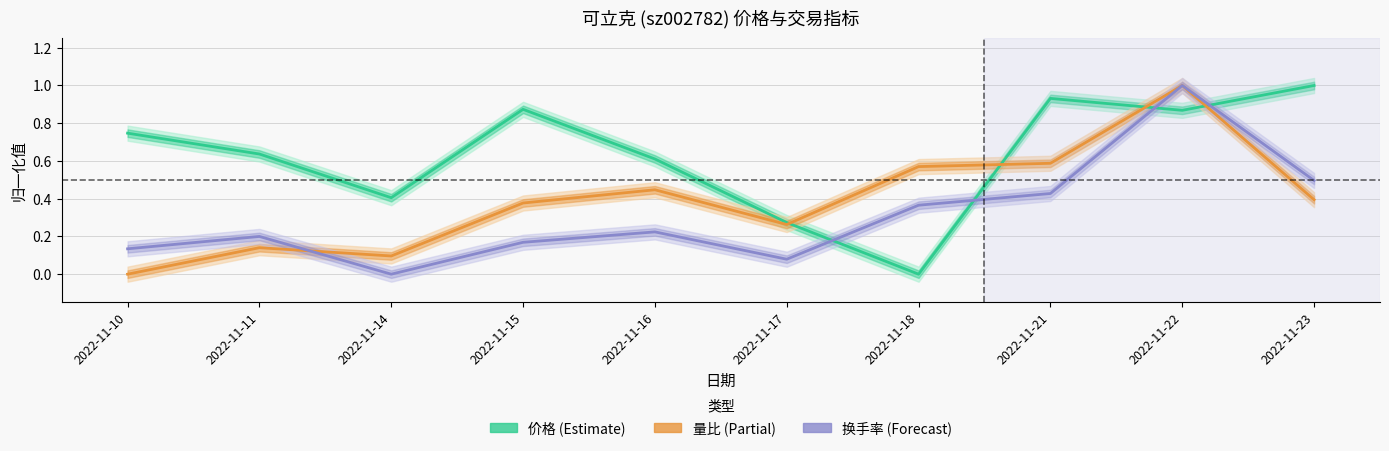

Reading left to right, what are all the values shown in this chart?

价格: 0.7	0.6	0.4	0.9	0.6	0.3	0.0	0.9	0.9	1.0
量比: 0.0	0.1	0.1	0.4	0.4	0.3	0.6	0.6	1.0	0.4
换手率: 0.1	0.2	0.0	0.2	0.2	0.1	0.4	0.4	1.0	0.5